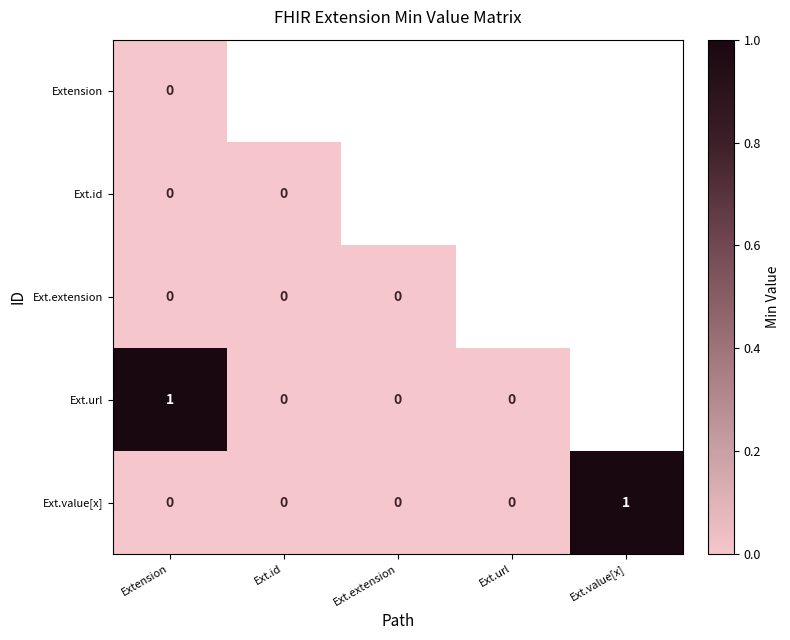

At Extension, list the series in order from largest to smallest.

Ext.url, Extension, Ext.id, Ext.extension, Ext.value[x]